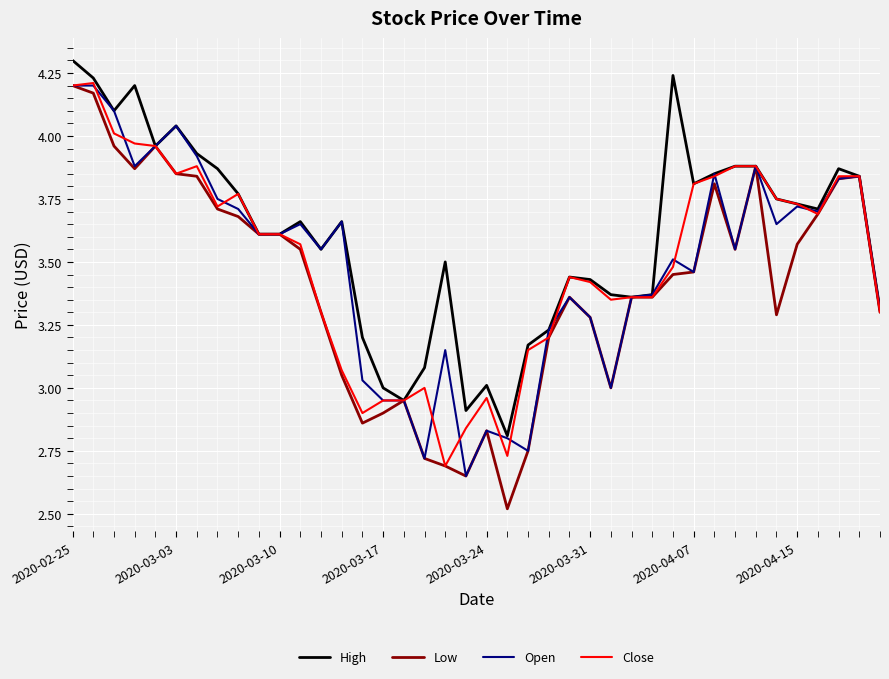

Which series has the widest spread of values?

Low